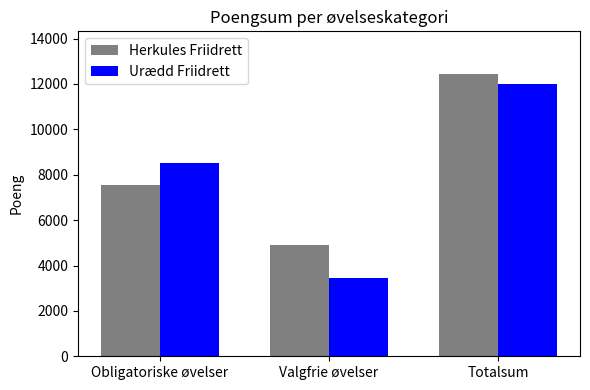

Rank the series at Valgfrie øvelser from highest to lowest value.

Herkules Friidrett, Urædd Friidrett